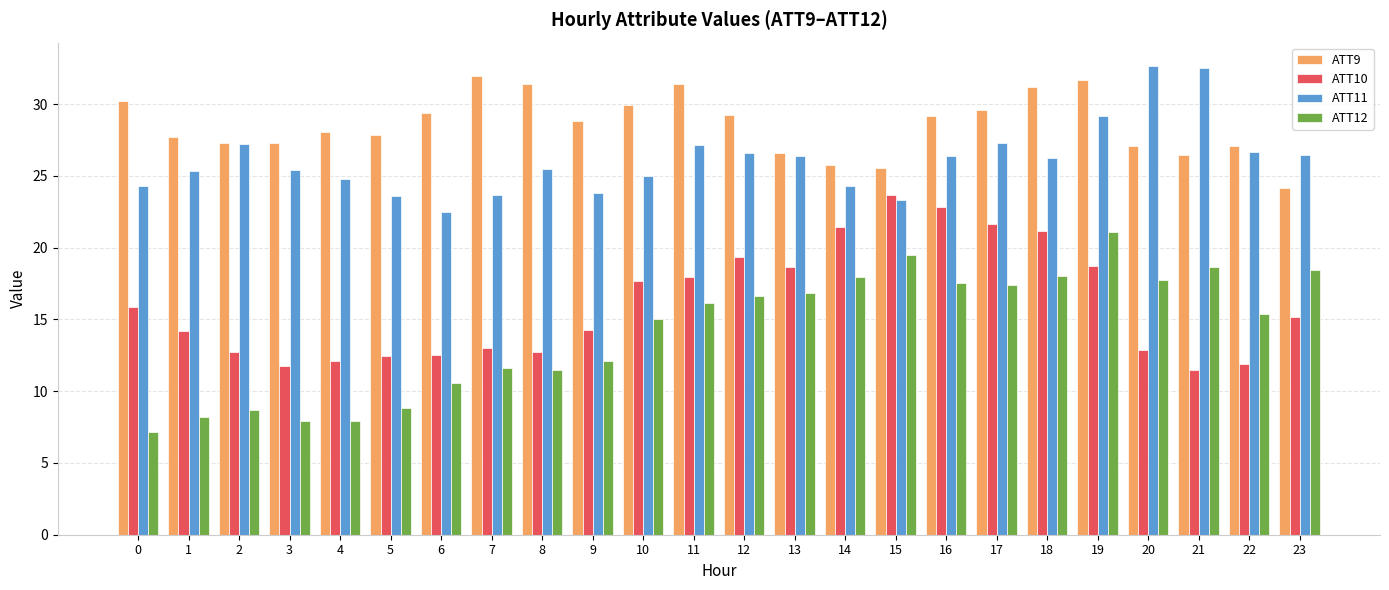

What is the difference between the ATT11 values at 15 and 21?

9.2